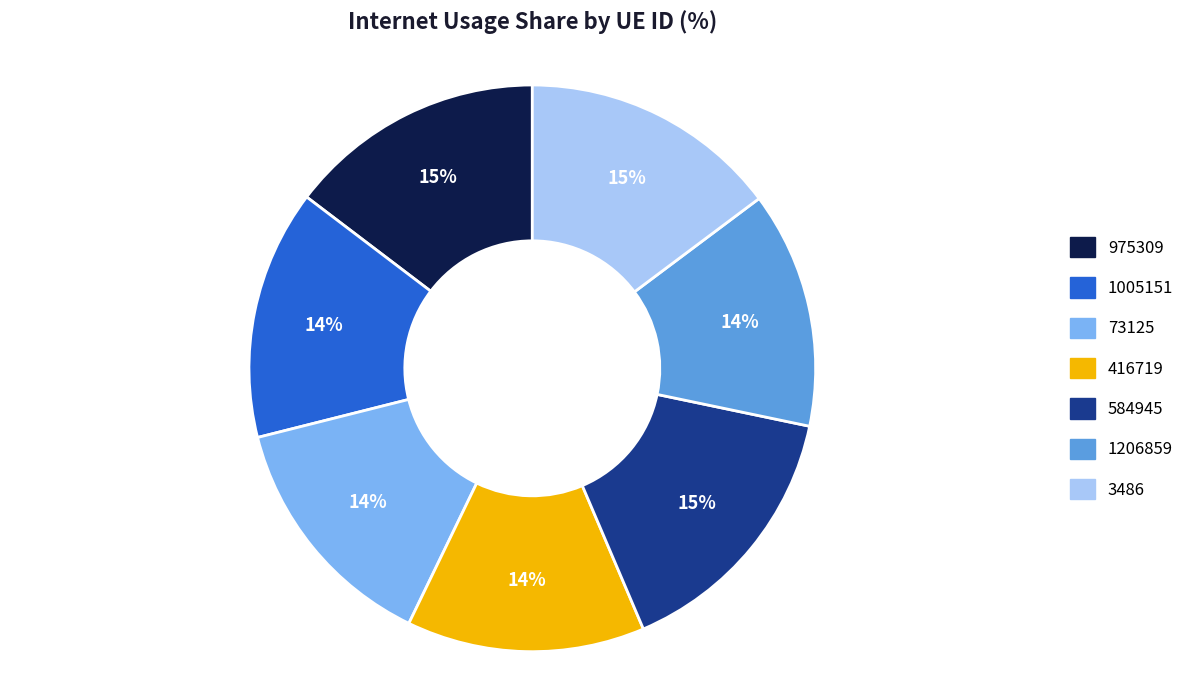

To the nearest percent, what portion does 416719 represent?

14%